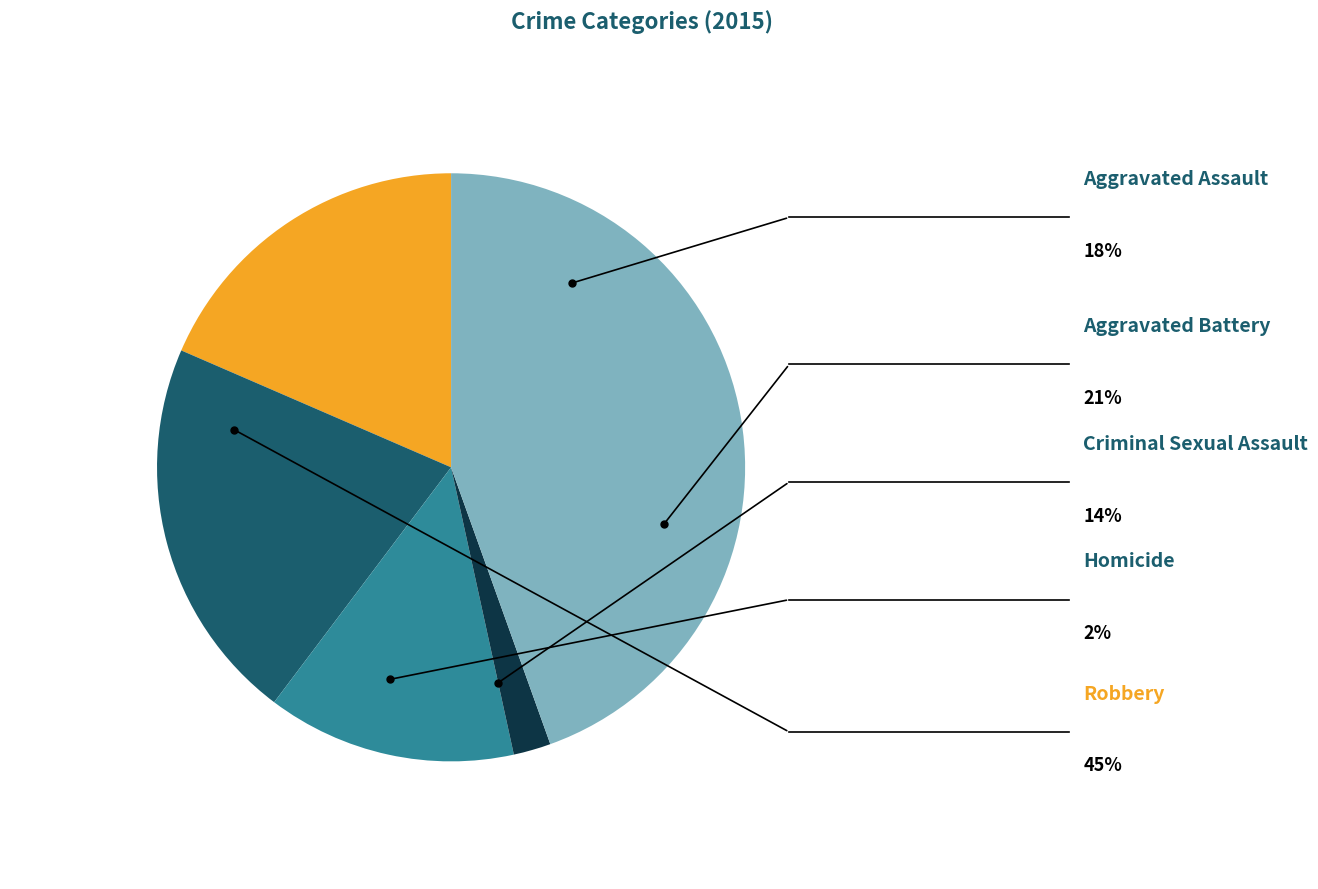

Is there a majority slice in this chart?

No